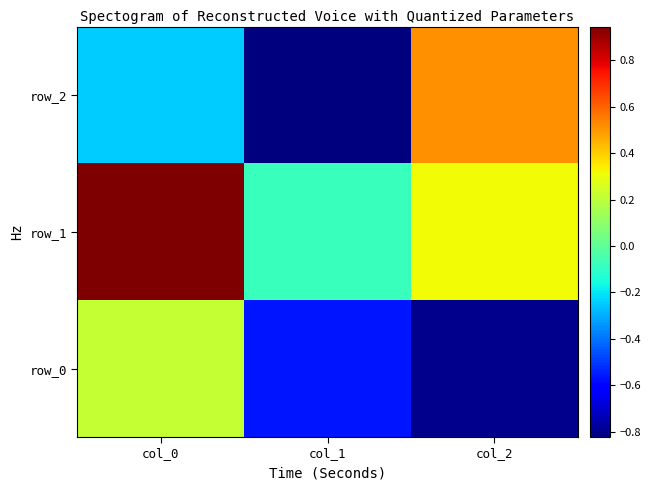

True or false: row_1 has a value of -0.1 at col_1.

True